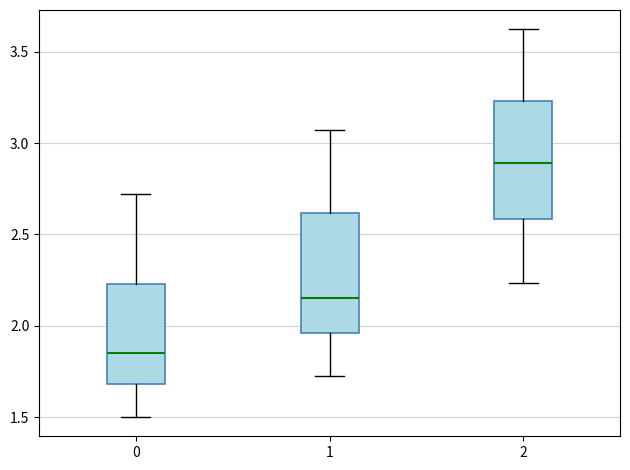

Where is the upper edge of the box at x = 1 on the y-axis? The values are not printed on the chart, so give them approximately, as read against the axis.

2.60